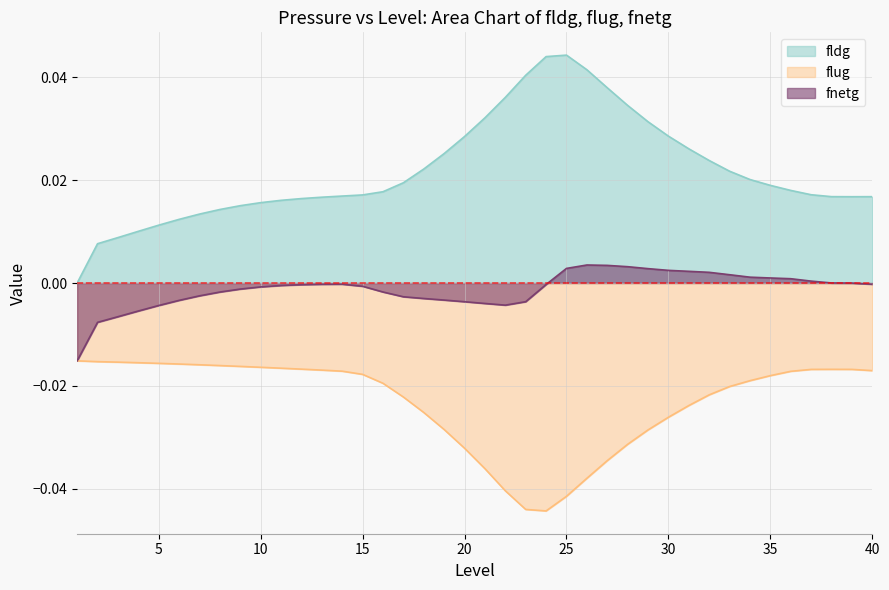

Where is flug nearest to the value 0?

pressure